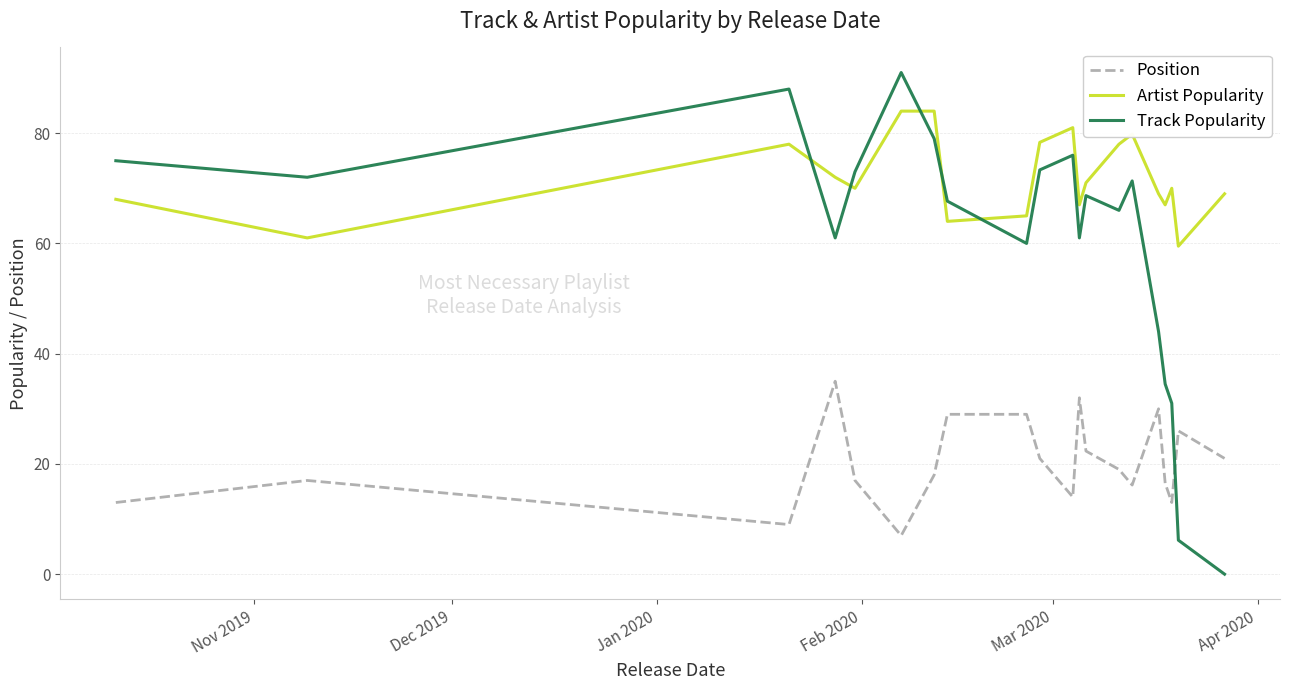

How many times do Position and Track Popularity cross each other?

1